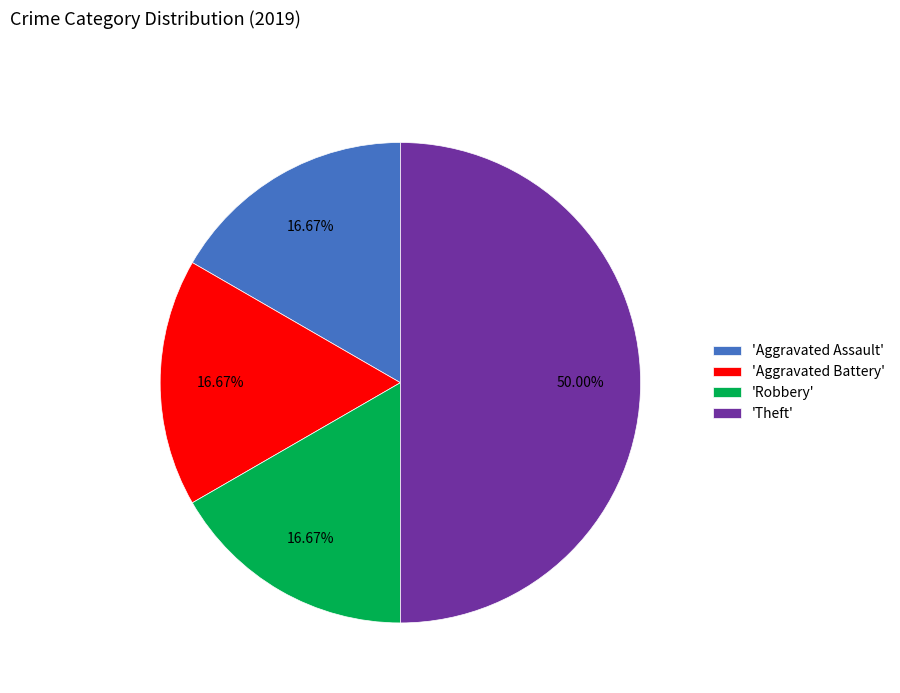

Does 'Aggravated Assault' account for over 50% of the chart?

No